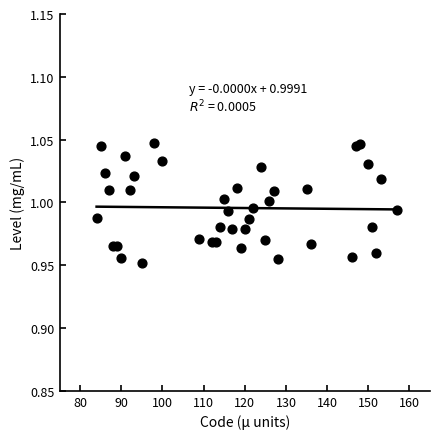

What is the range of X values (max minus min)?

73.0